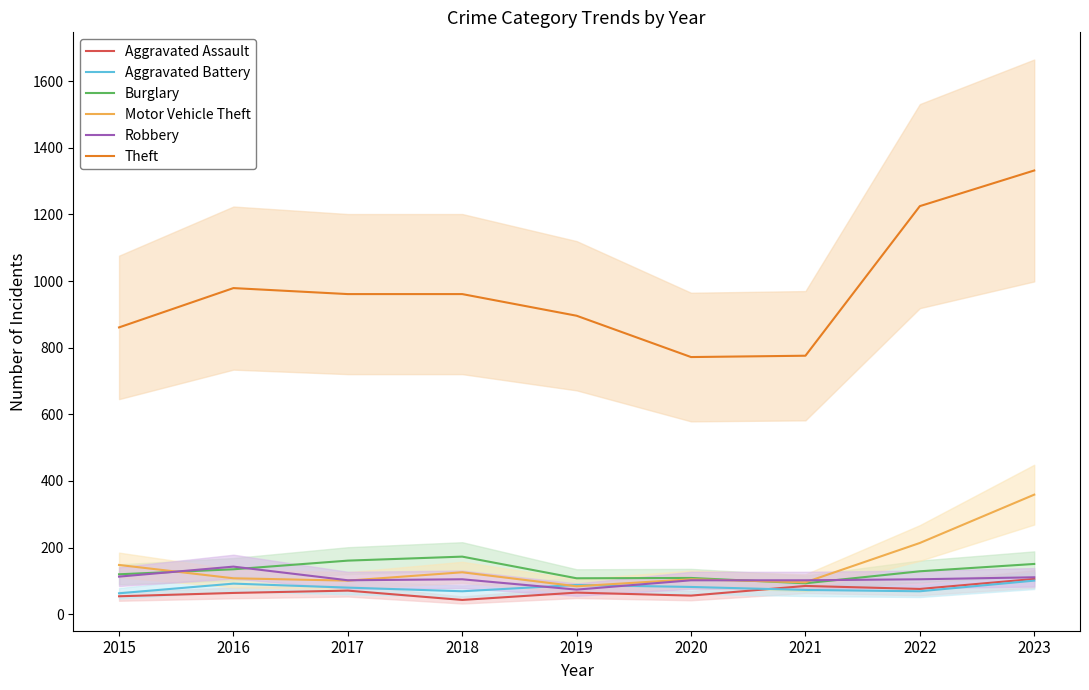

True or false: Aggravated Battery and Burglary intersect in this chart.

False